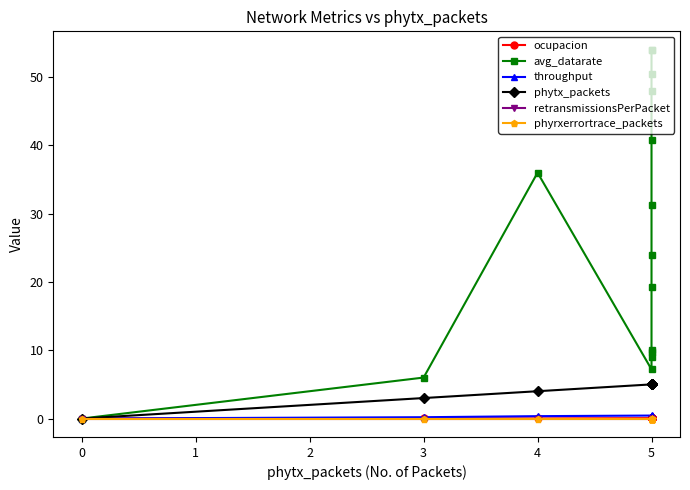

What is the greatest value displayed?

54.0